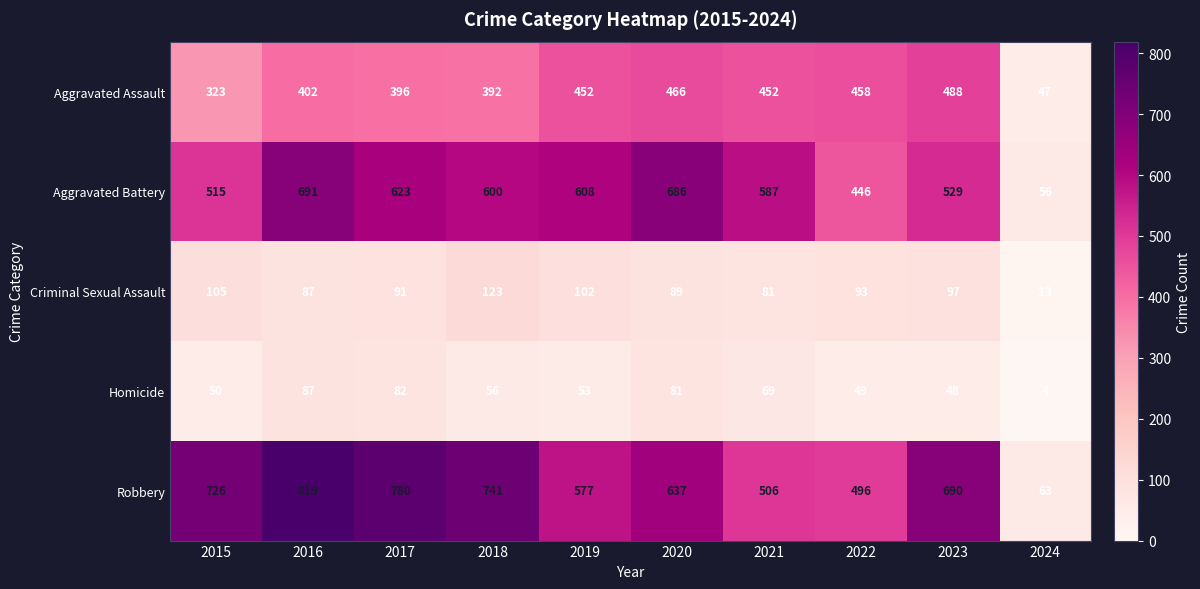

Which series has the largest range (max minus min)?

Robbery